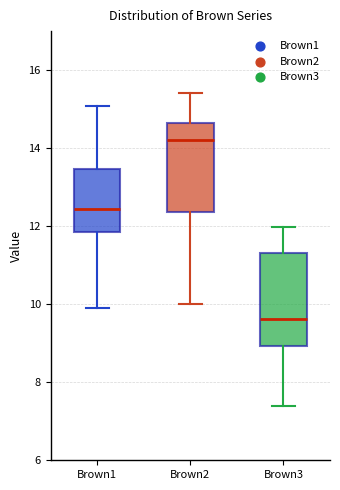

Which box's median line is the lowest?

Brown3